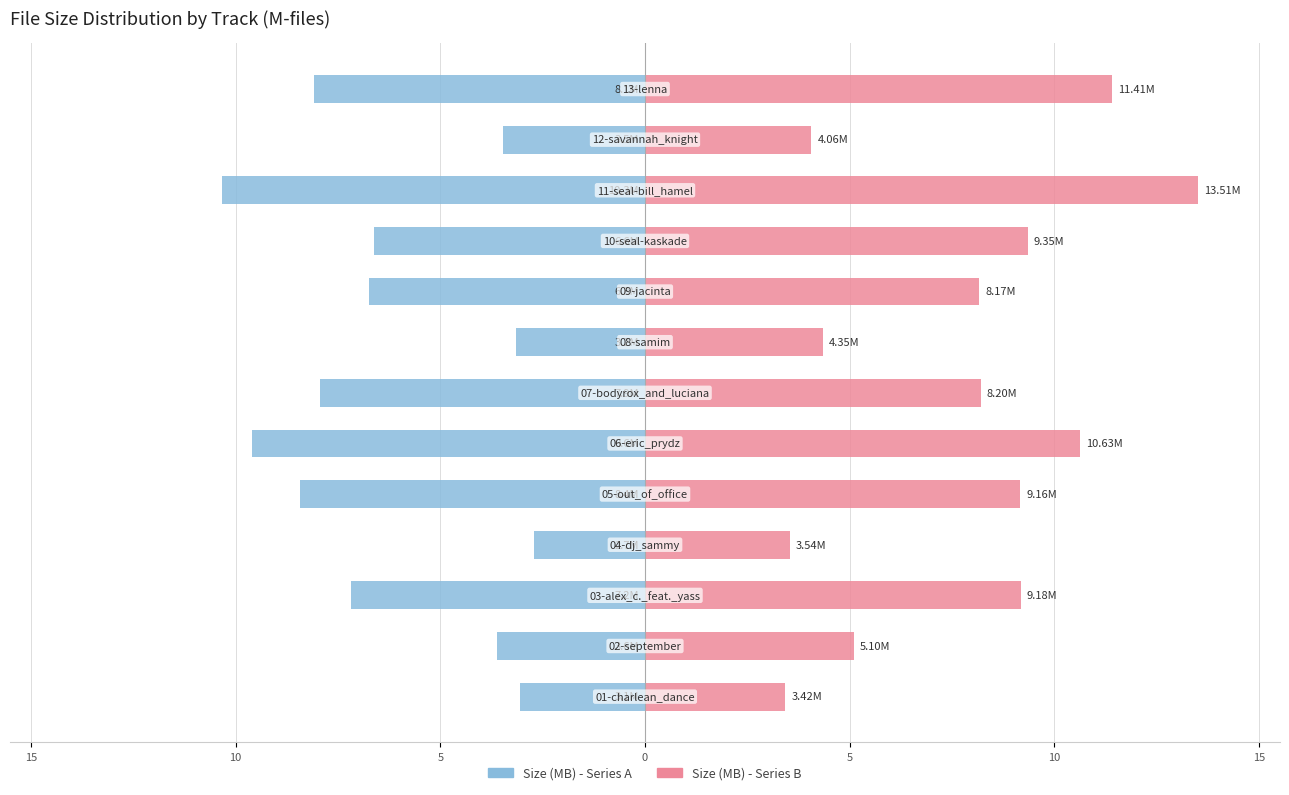

How many data points does each series have?

13